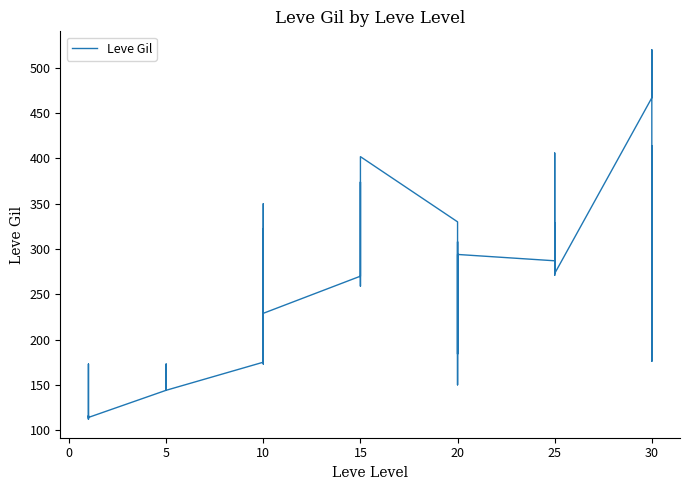

True or false: there are more than 2 points higher than both neighbors.

True